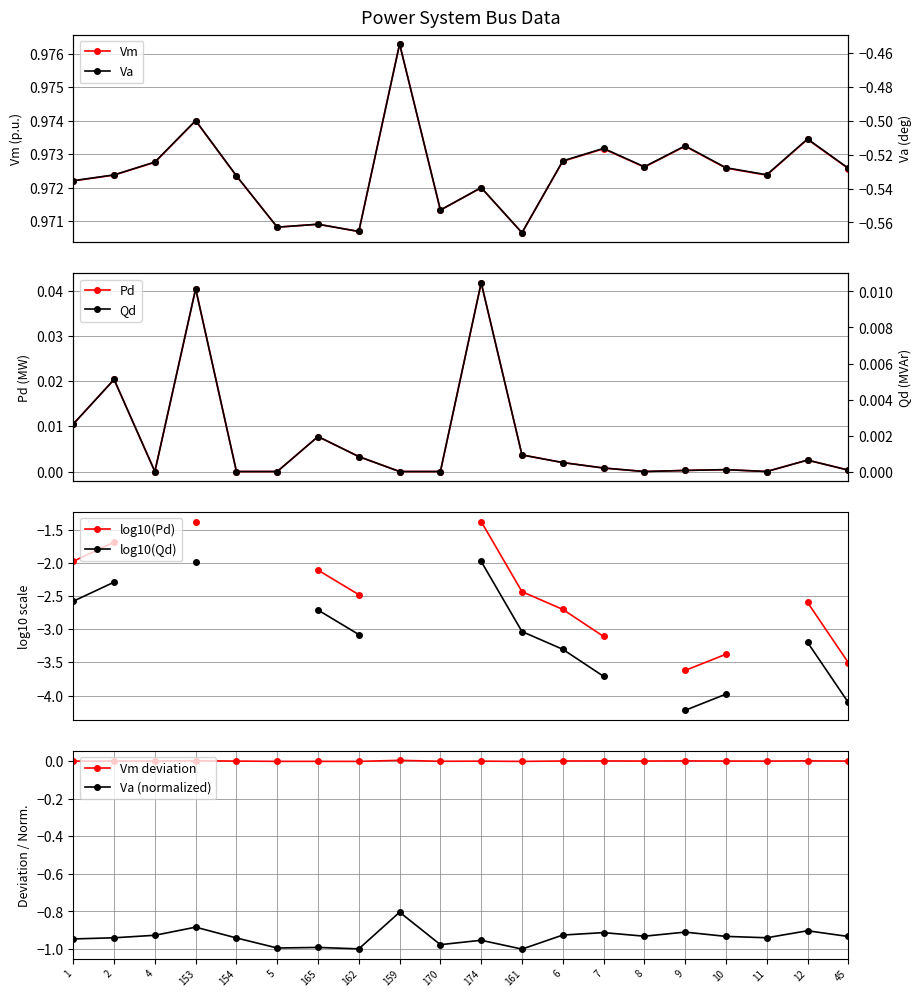

Where is the first local minimum for Vm?

5